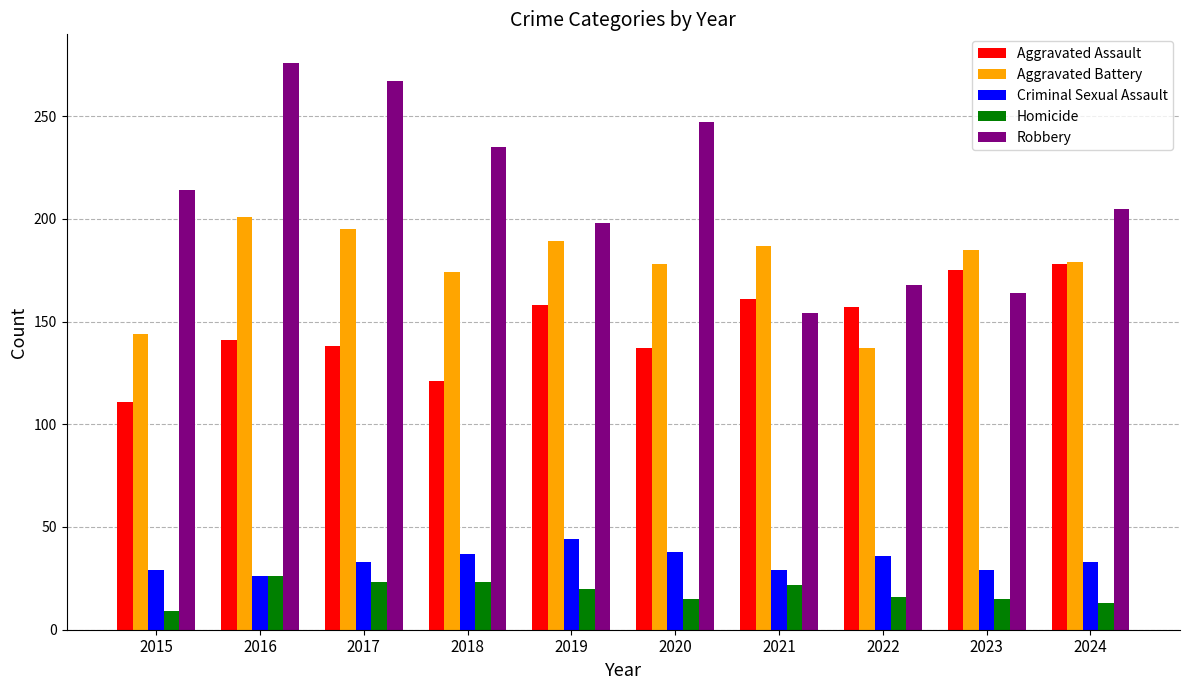

The Homicide series shows 16 at 2022. True or false?

True